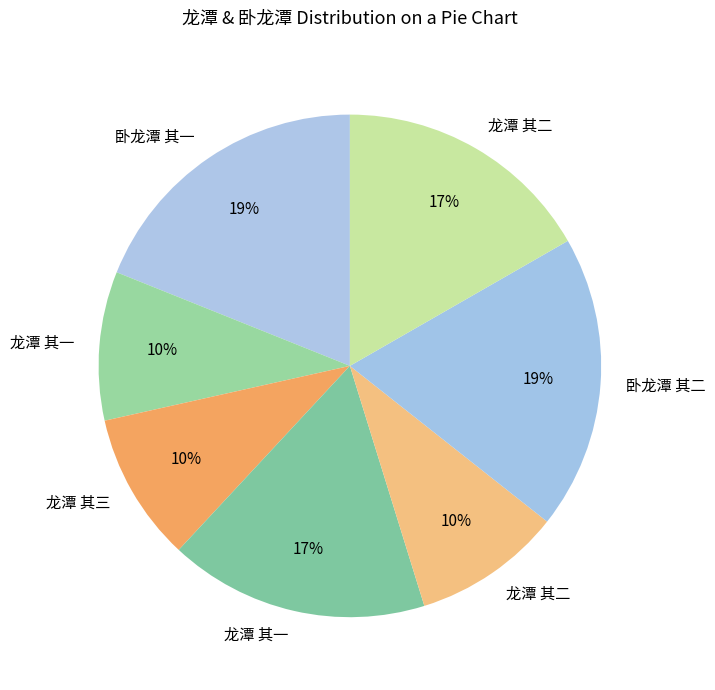

Rank the categories by value from highest to lowest.

卧龙潭 其二, 卧龙潭 其一, 龙潭 其一, 龙潭 其二, 龙潭 其三, 龙潭 其二, 龙潭 其一